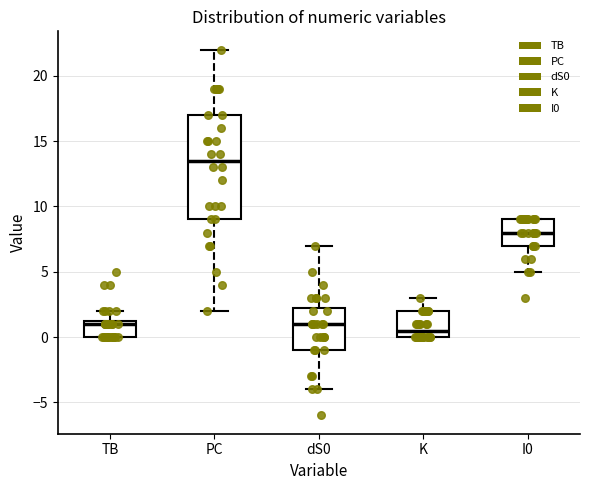

Reading left to right, transcribe this box plot: for each box, give where its median line is, the range the box spans, and where its two whiskers end, as read against the y-axis. The values are not printed on the chart, so give them approximately, as read against the axis.

TB: median 1.0, box 0.0 to 1.5, whiskers 0.0 to 2.0
PC: median 13.5, box 9.0 to 17.0, whiskers 2.0 to 22.0
dS0: median 1.0, box -1.0 to 2.5, whiskers -4.0 to 7.0
K: median 0.5, box 0.0 to 2.0, whiskers 0.0 to 3.0
I0: median 8.0, box 7.0 to 9.0, whiskers 5.0 to 9.0